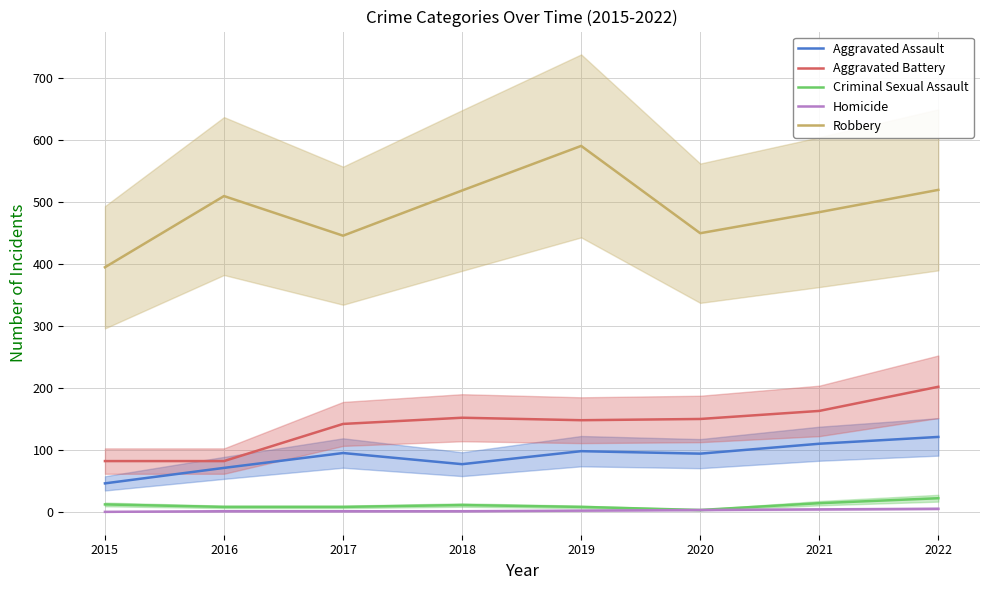

The value of Aggravated Battery at 2021 is 213. True or false?

False